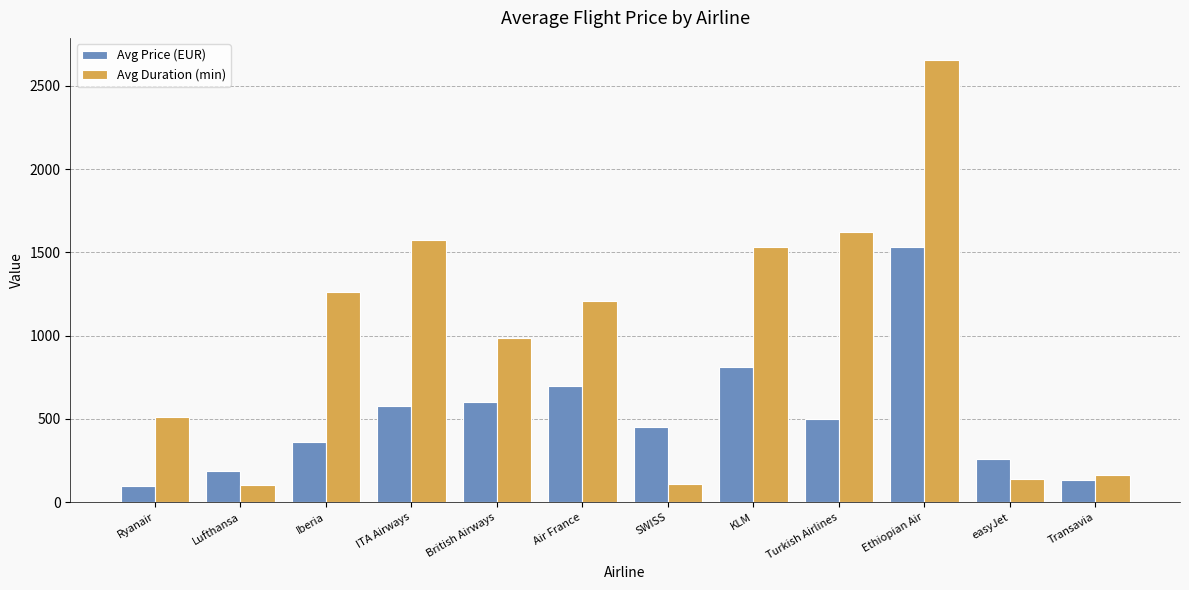

What is the label of the 5th bar from the right?

KLM